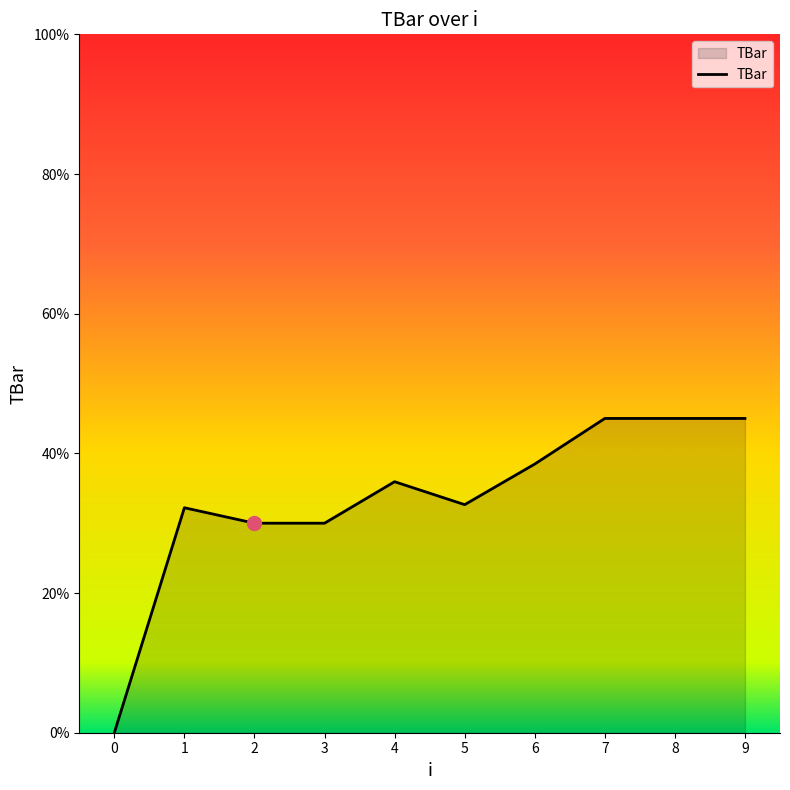

What is the approximate value at 8?

45.0